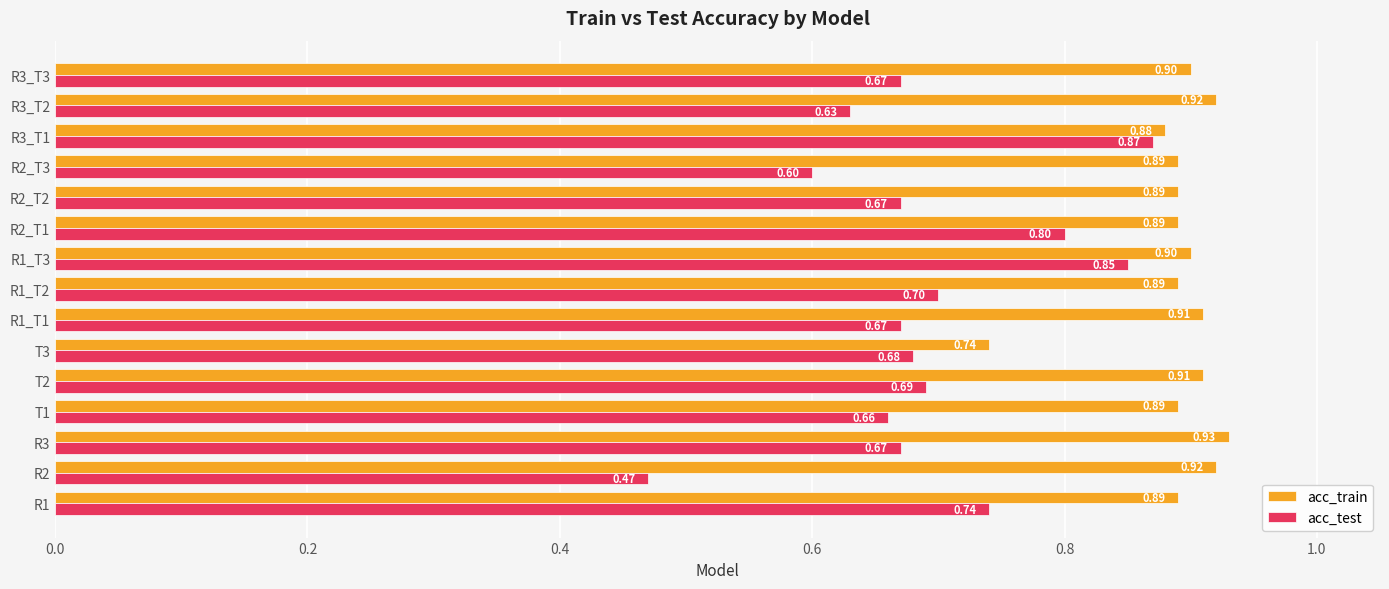

Is the value of acc_test at R2_T2 greater than the value of acc_train at T1?

No